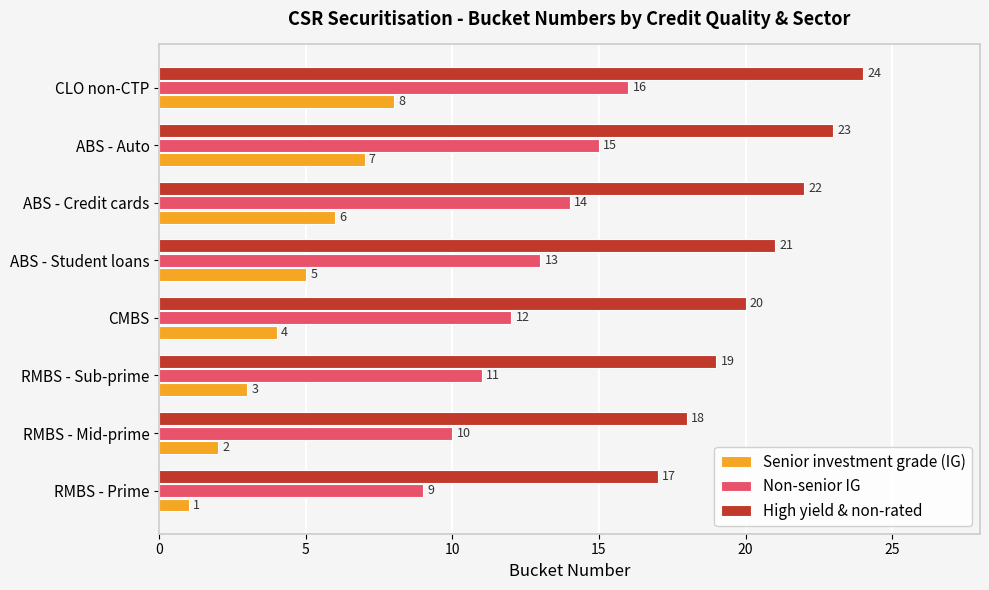

The Senior investment grade (IG) series shows 3 at RMBS - Mid-prime. True or false?

False